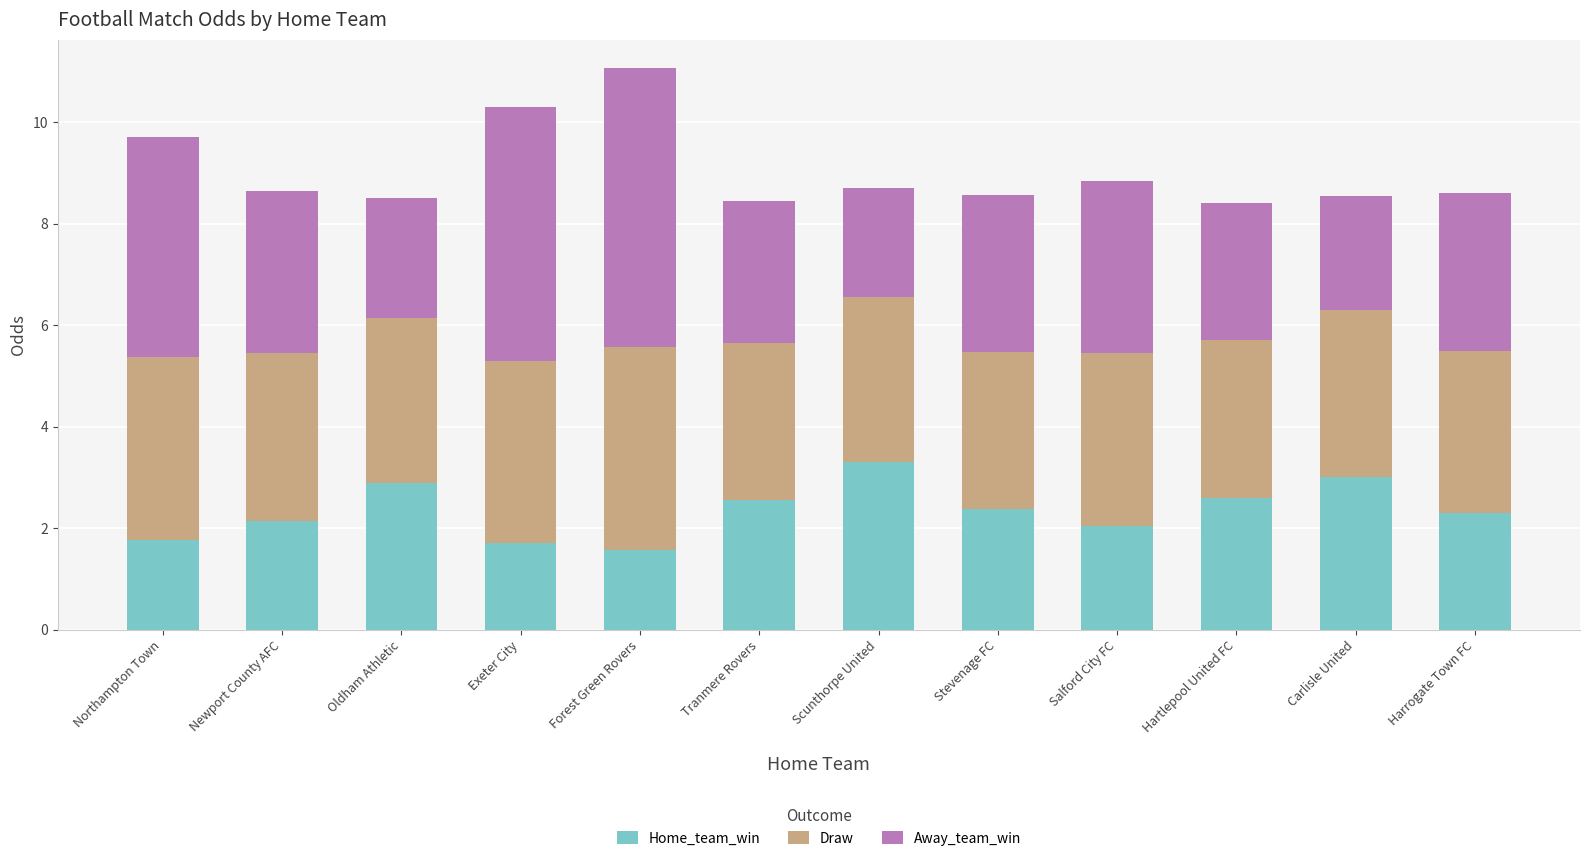

True or false: Home_team_win has a value of 4.5 at Scunthorpe United.

False